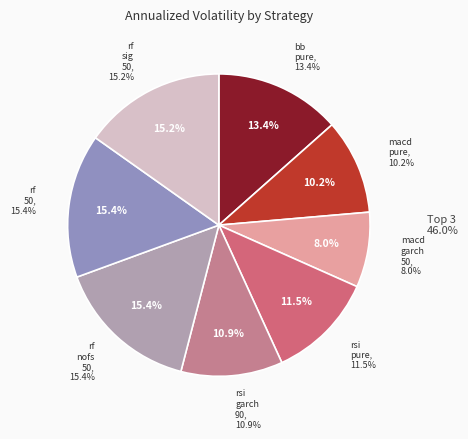

Rank the categories by value from lowest to highest.

macd_garch_50, macd_pure, rsi_garch_90, rsi_pure, bb_pure, rf_sig_50, rf_nofs_50, rf_50